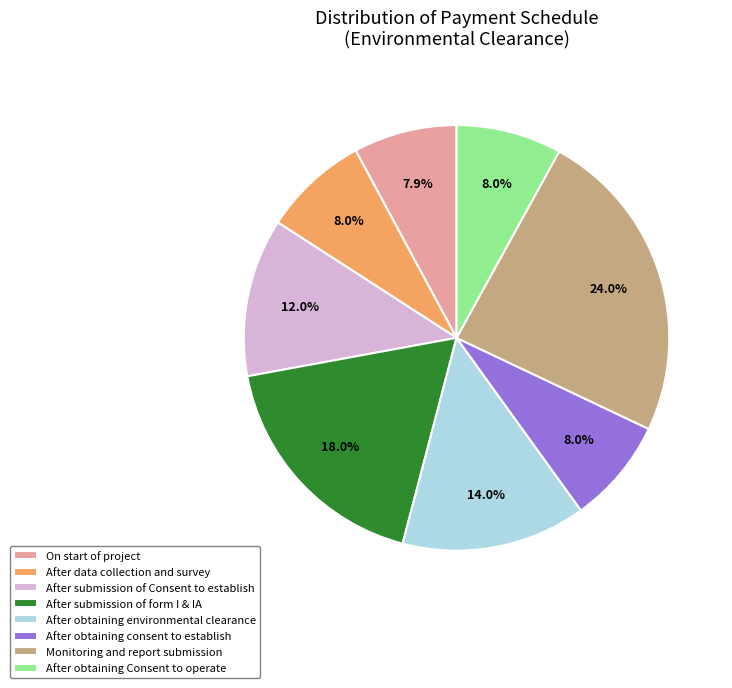

Is After obtaining environmental clearance the majority of the pie?

No